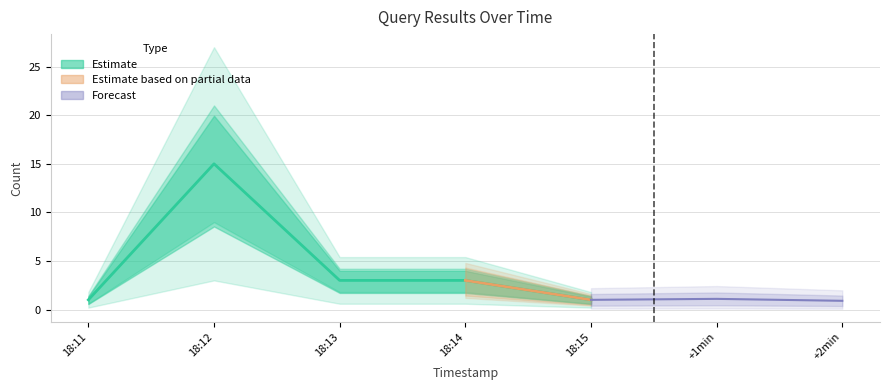

What is the difference between the maximum and minimum values?

14